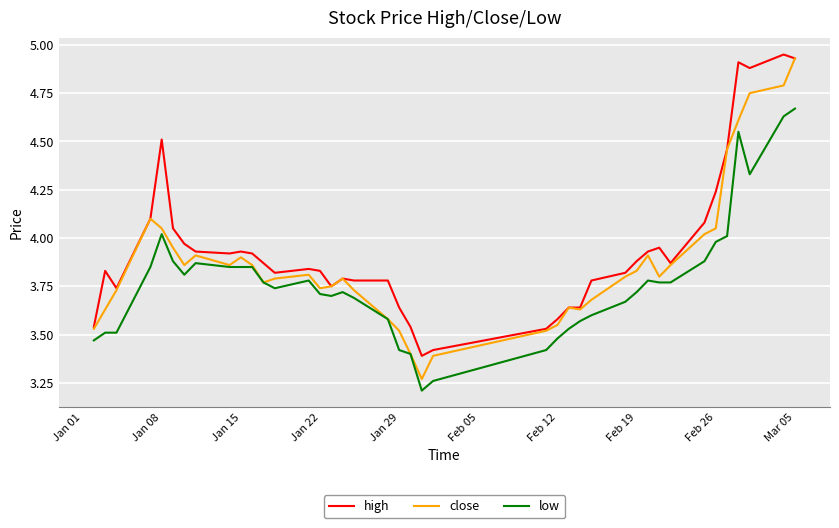

Is this an area chart (filled region under the line)?

No